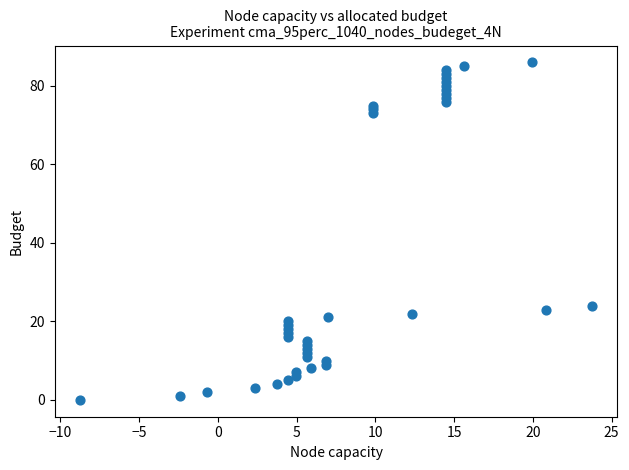

What is the range of Y values (max minus min)?

86